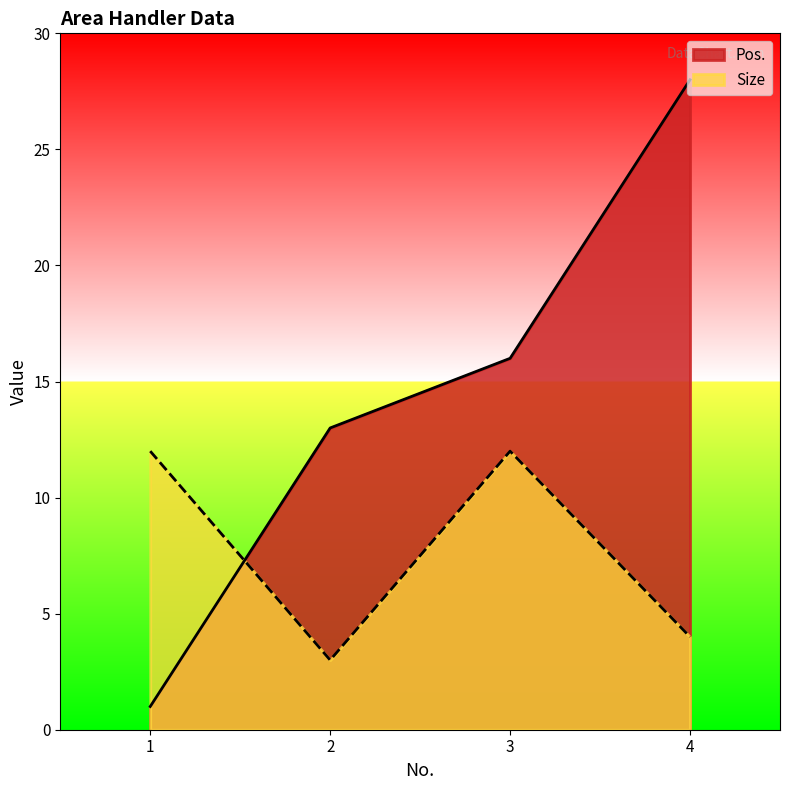

What is the average value of the Size series?

8